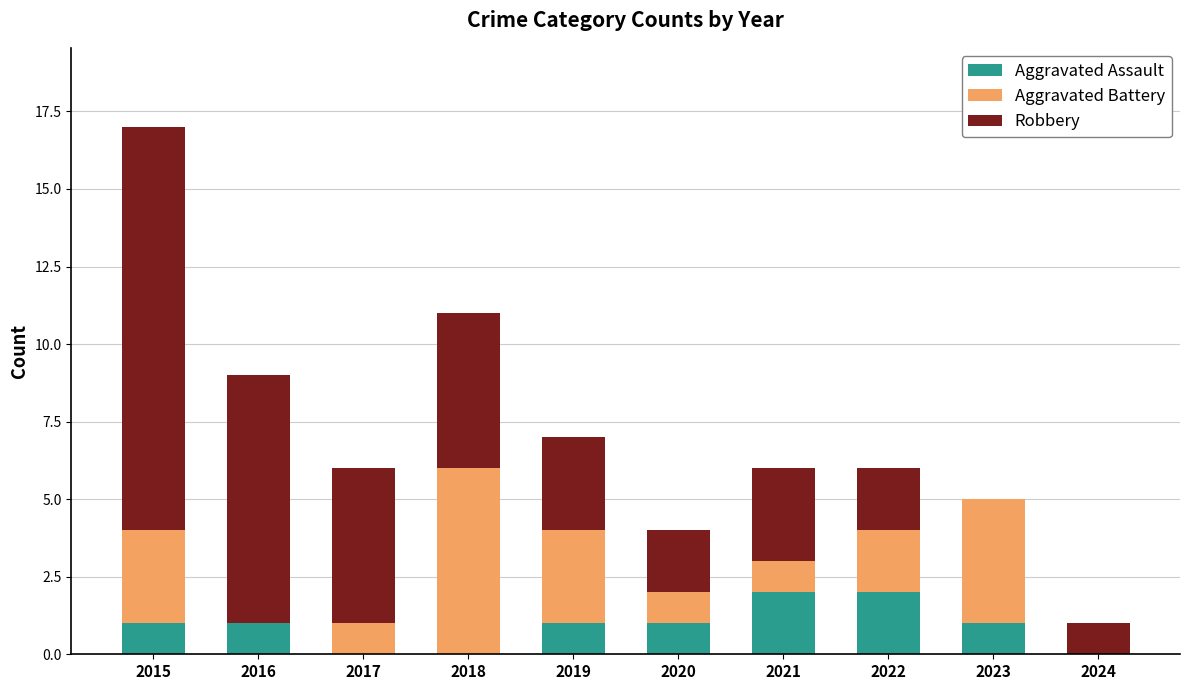

At which category is the sum across all series the highest?

2015